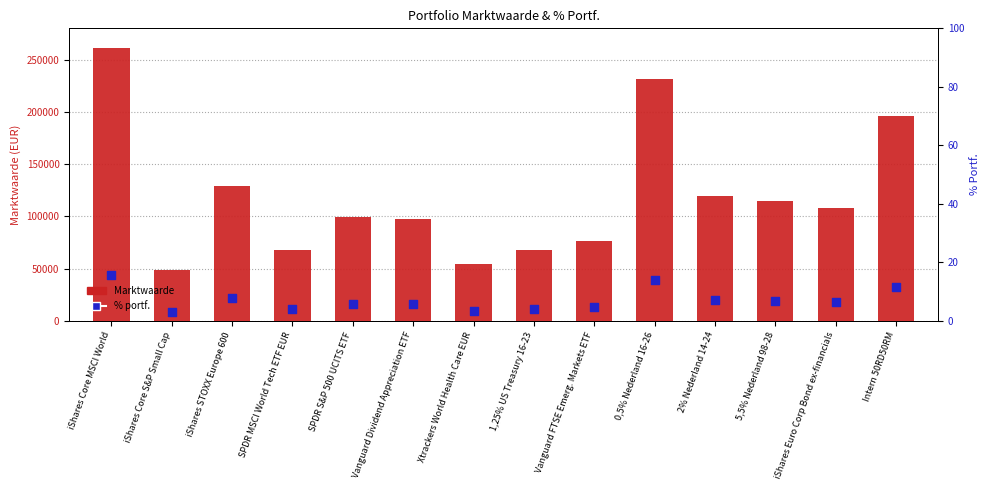

Is the value of Marktwaarde at iShares Core MSCI World greater than the value of % portf. at iShares Core MSCI World?

Yes